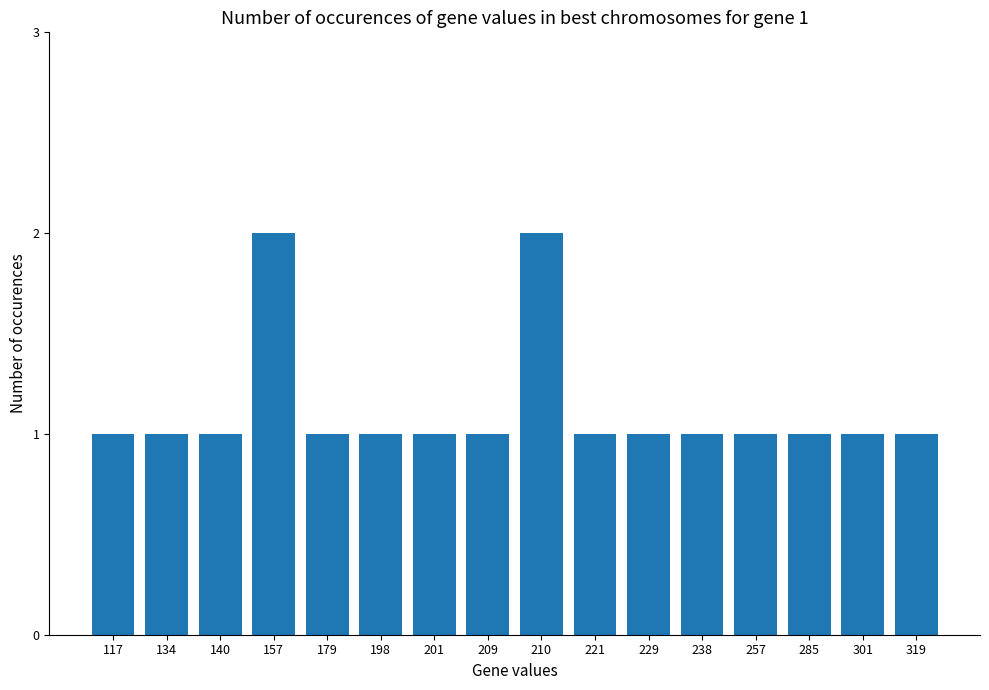

What is the sum of the values at 134 and 117?

2